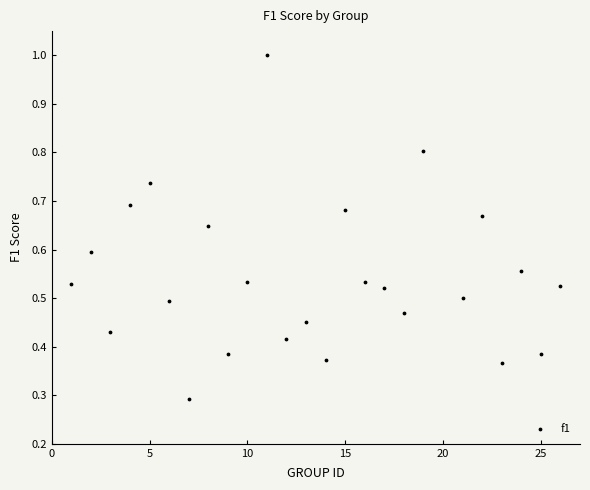

What Y value in the scatter plot is closest to 0?

0.3